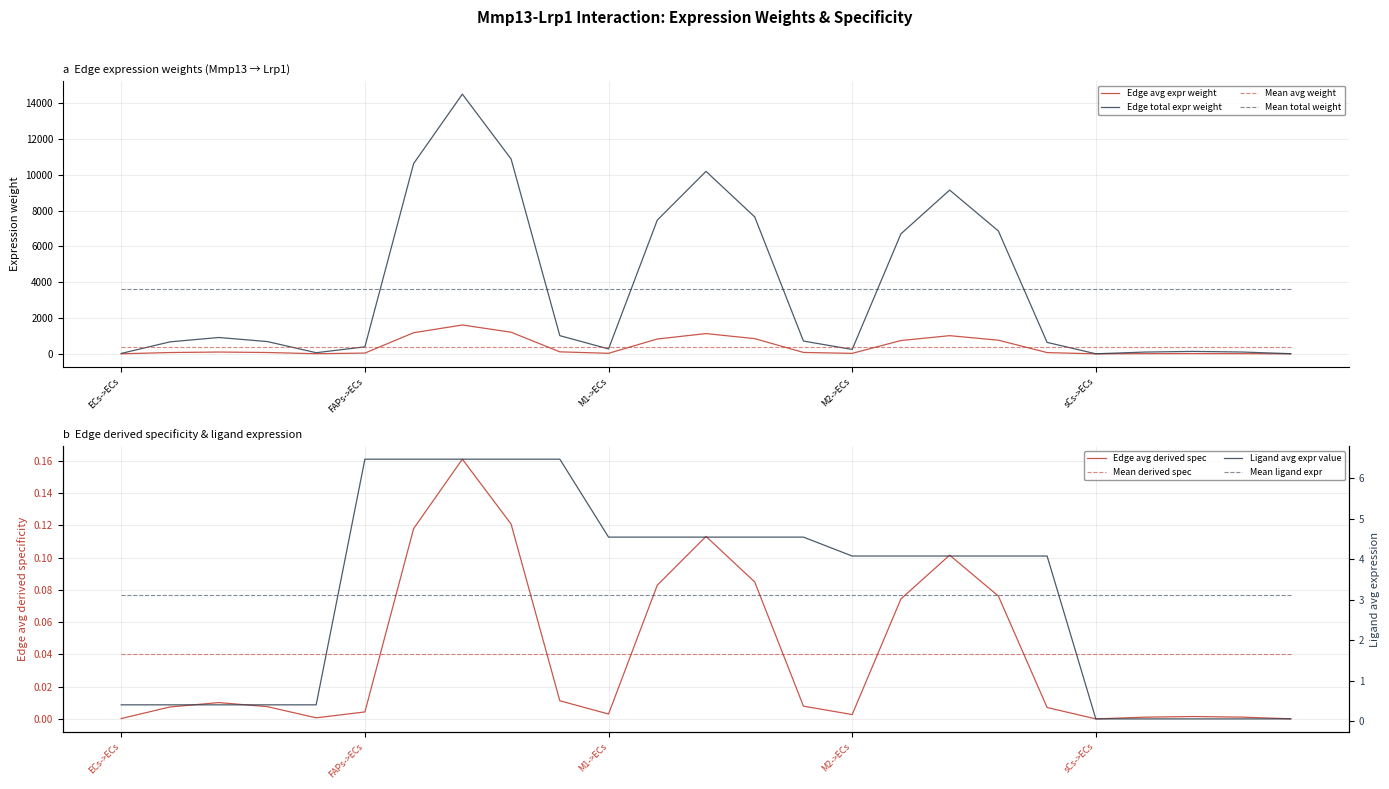

What is the difference between the highest and lowest values at FAPs->ECs?

392.8